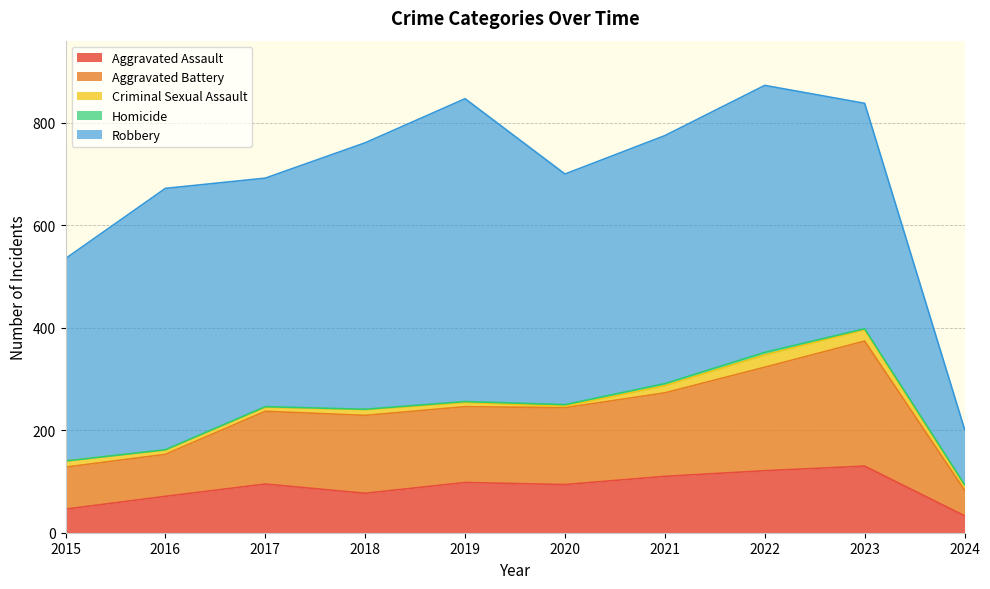

Which label corresponds to the smallest value in the chart?

2015